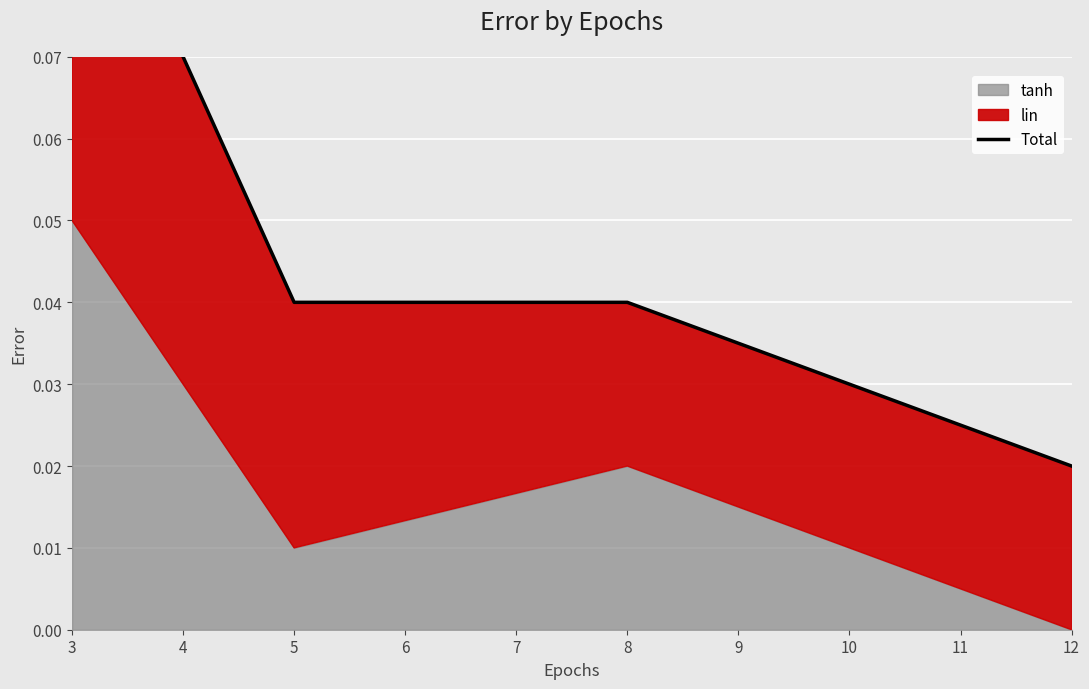

Which has a higher value, 12 or 8?

8